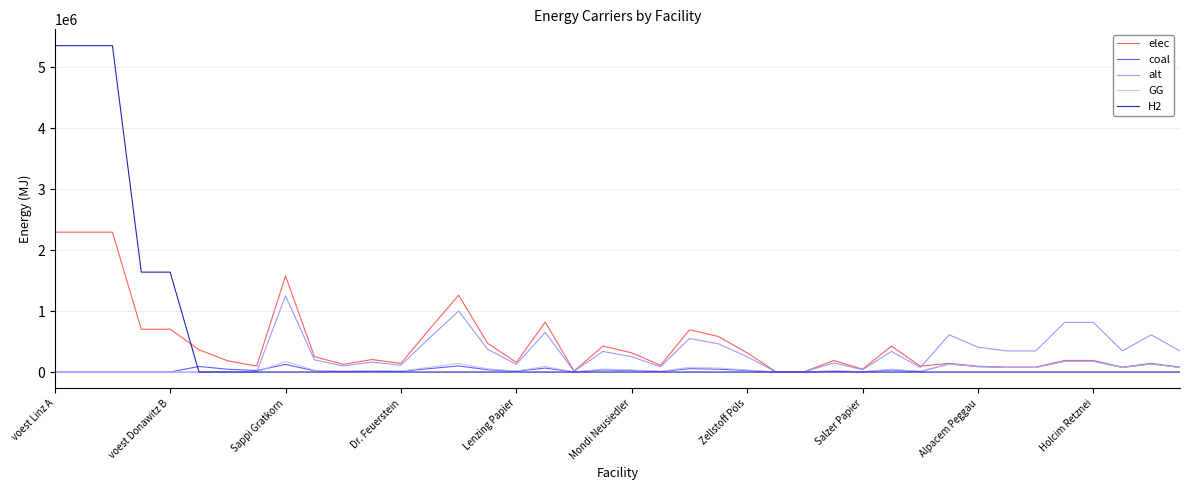

What is the maximum value for elec?

2294412.7